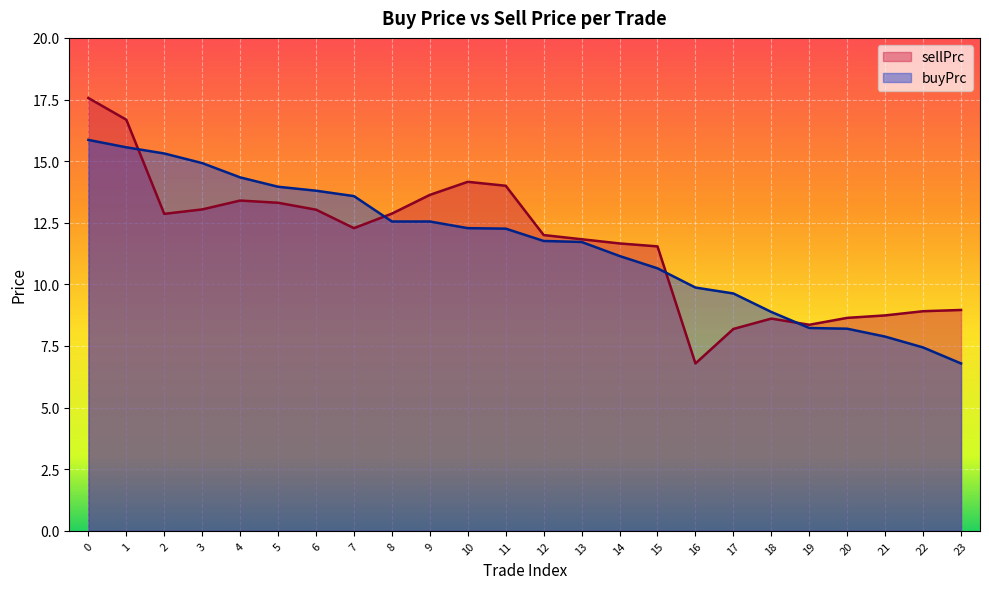

Where do buyPrc and sellPrc first cross each other?

1 and 2